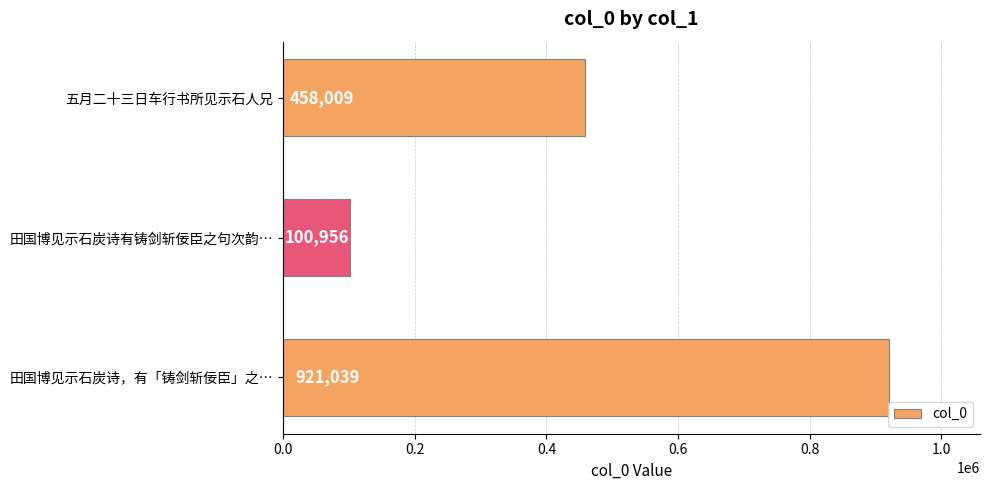

What is the difference between the maximum and minimum values?

820083